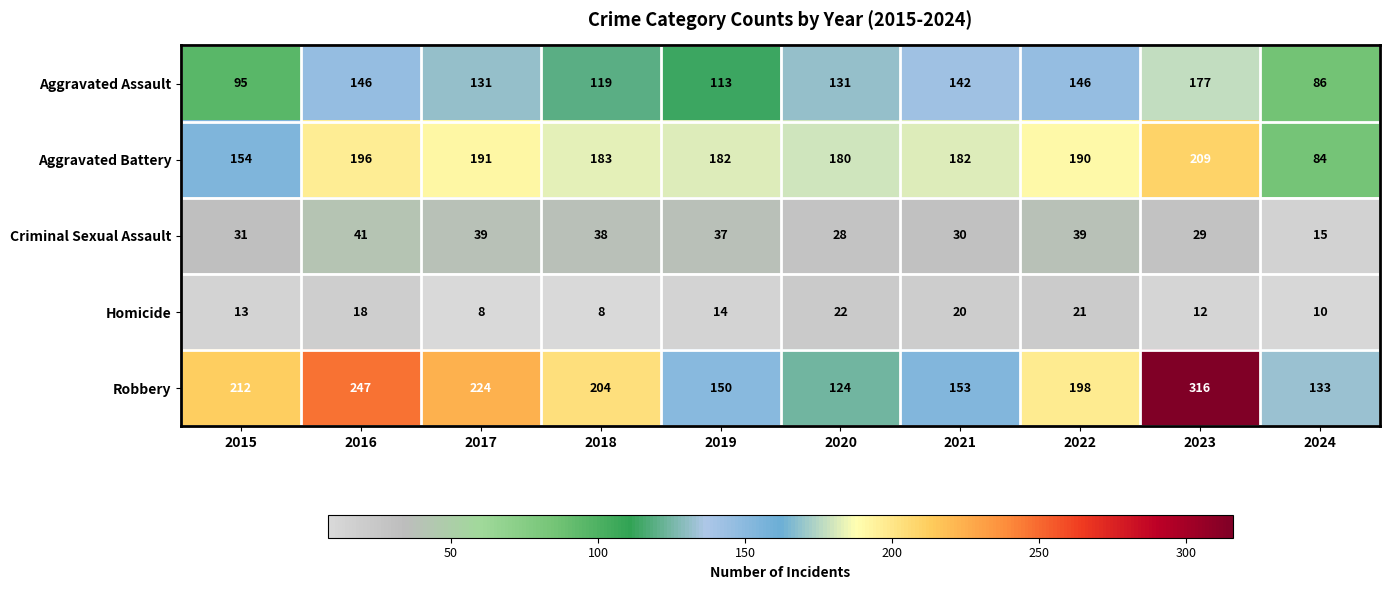

How many distinct data groups are displayed?

5